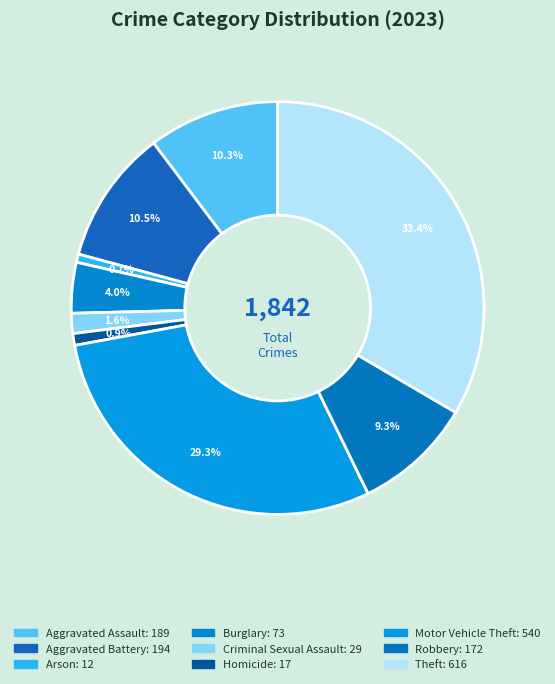

Which slice is the smallest?

Arson